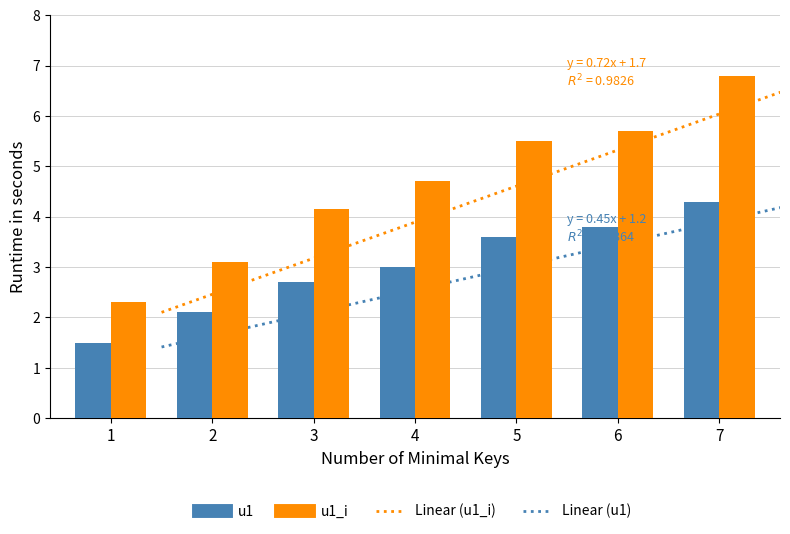

How many series are shown in this chart?

2